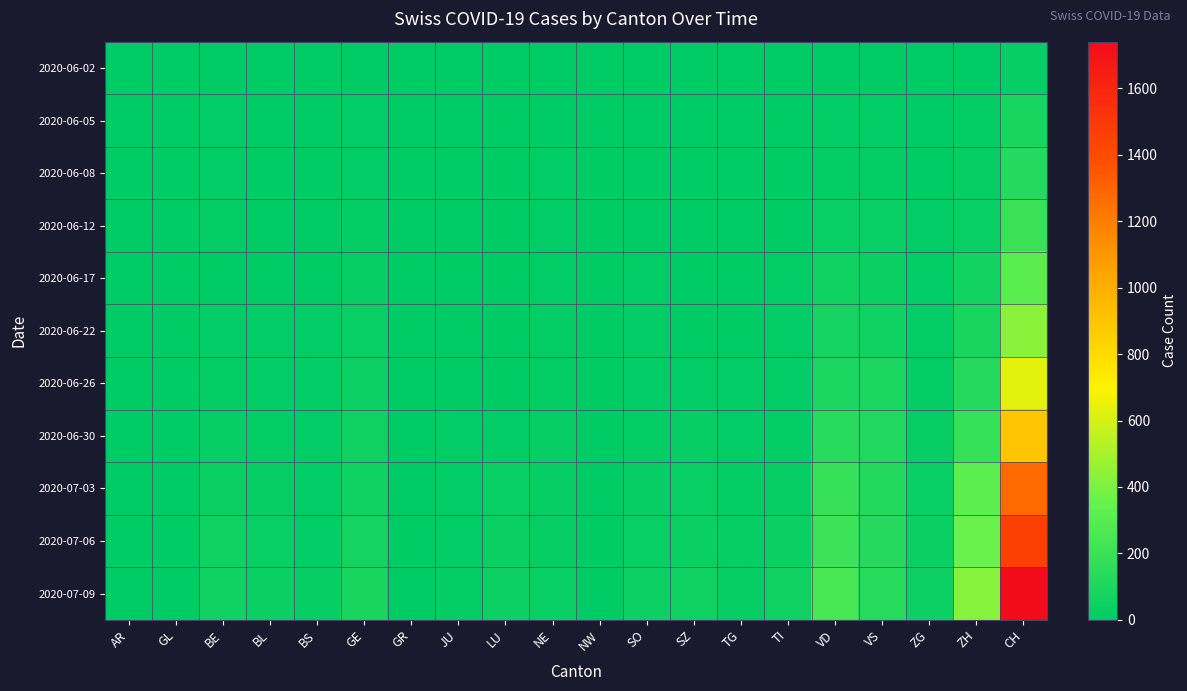

What is the difference between the highest and lowest values at JU?

18